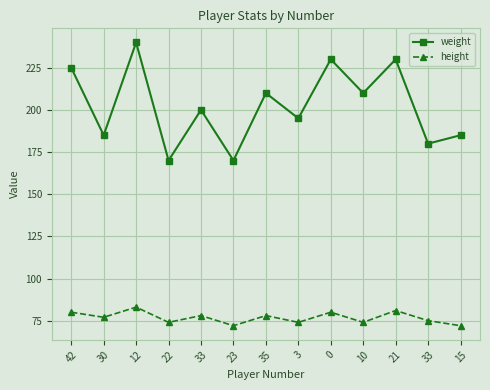

What is the lowest value of the height series?

72